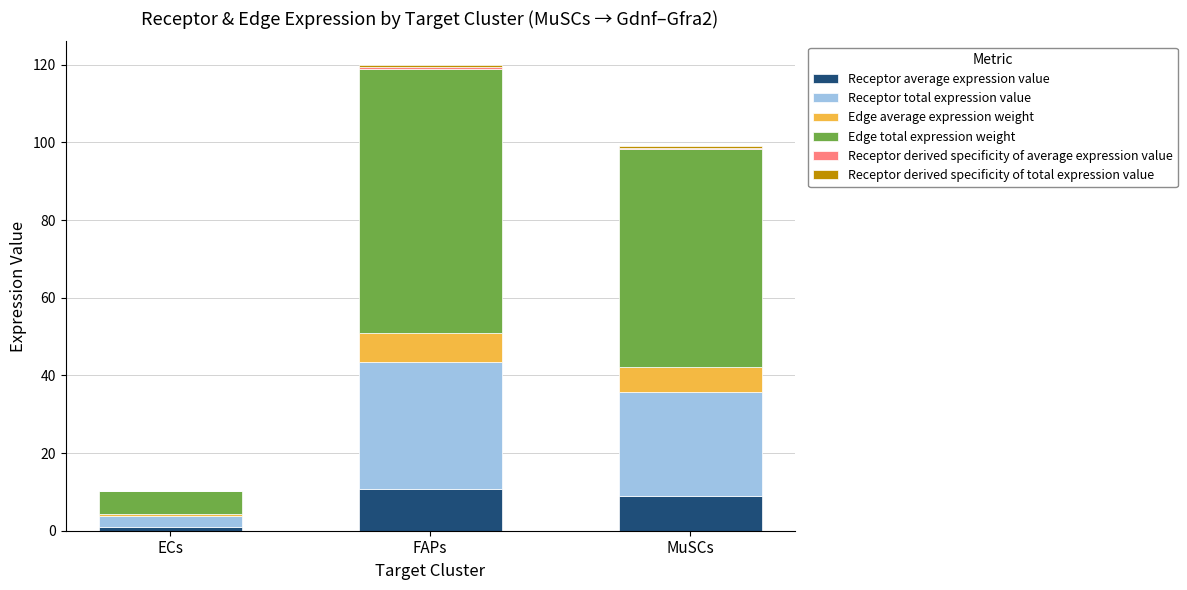

At which category is the sum across all series the highest?

FAPs